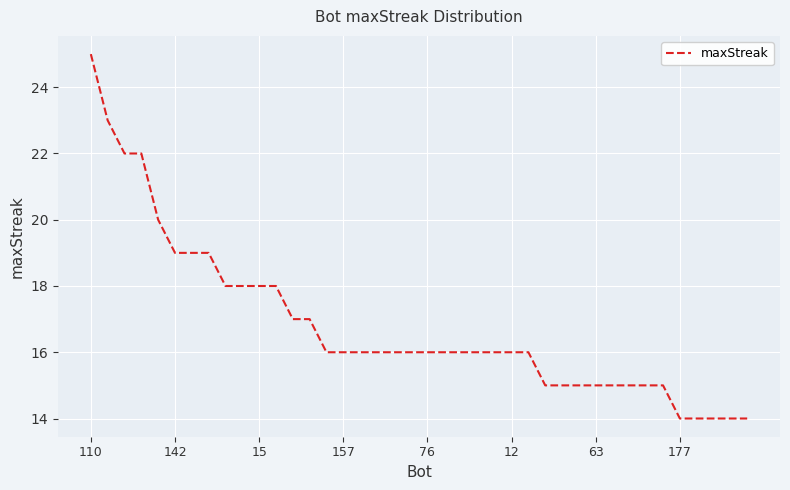

What is the difference between the maximum and minimum values?

11